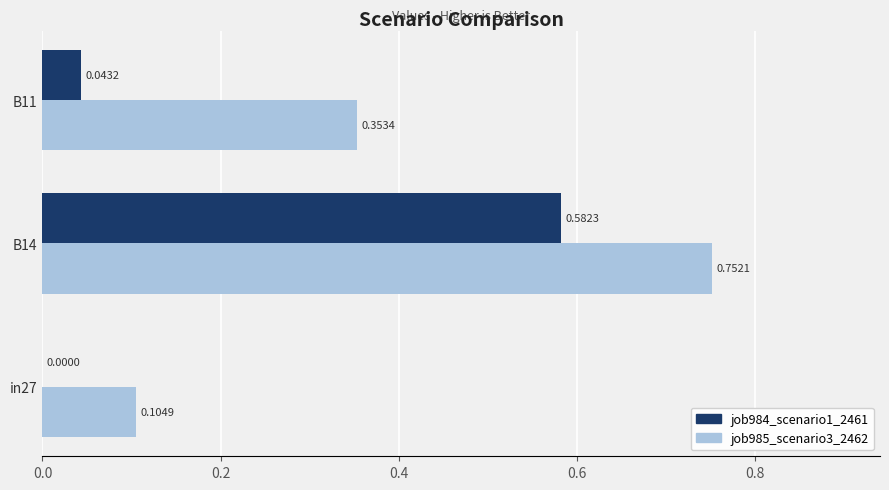

What is the total value across all series at B14?

1.3